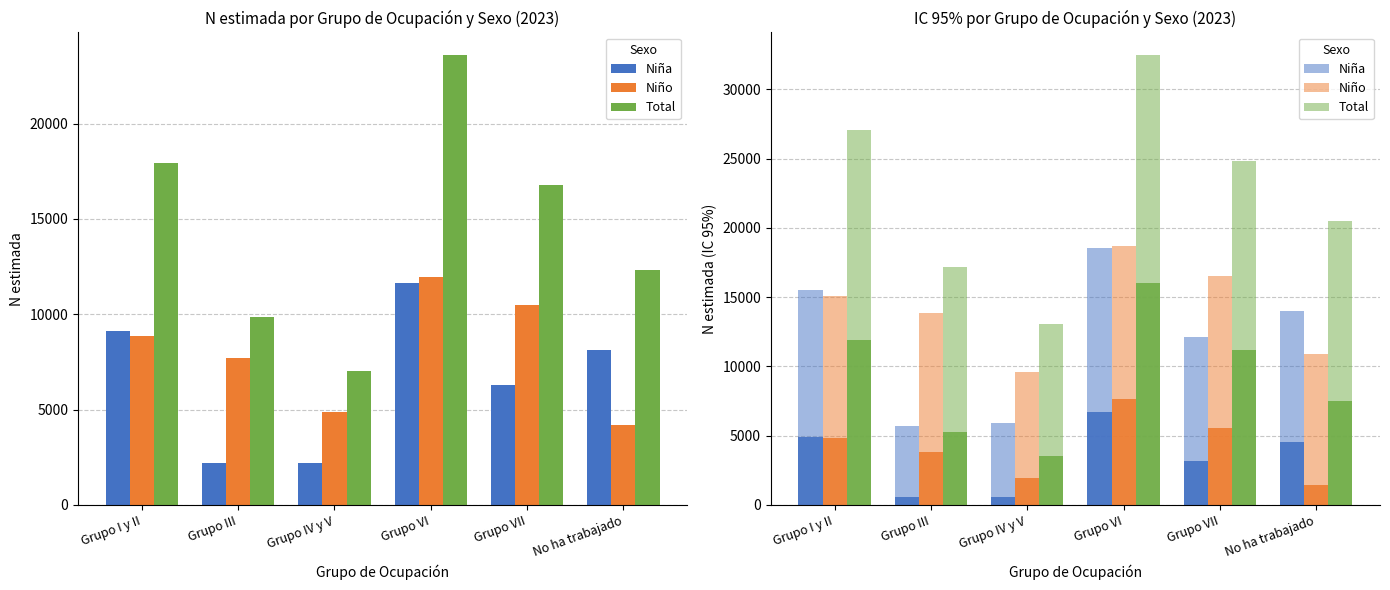

Which series has the widest spread of values?

Total